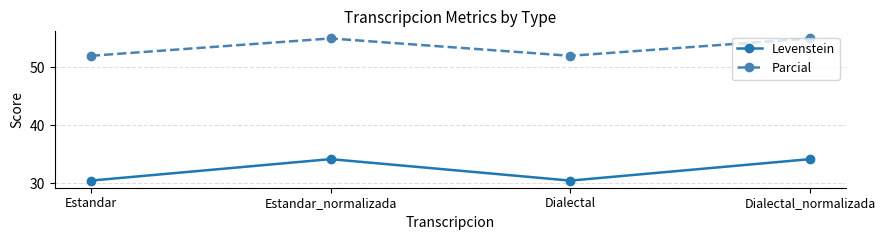

What is the greatest value displayed?

55.0